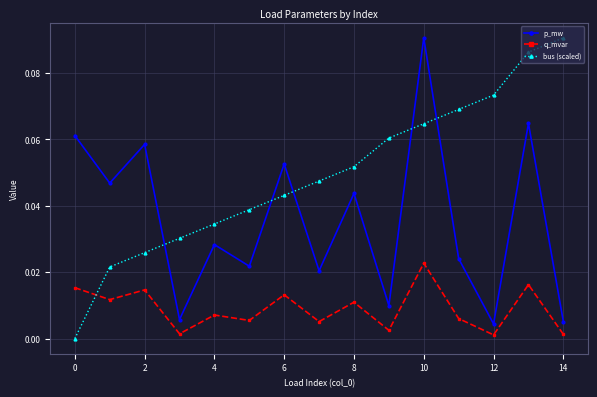

True or false: p_mw has more than 1 interior local peaks.

True